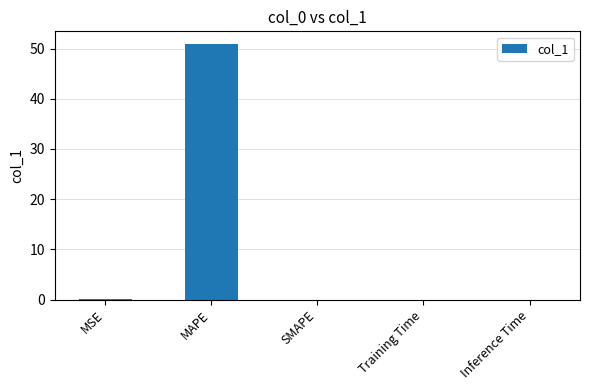

Read the value at MAPE.

50.9